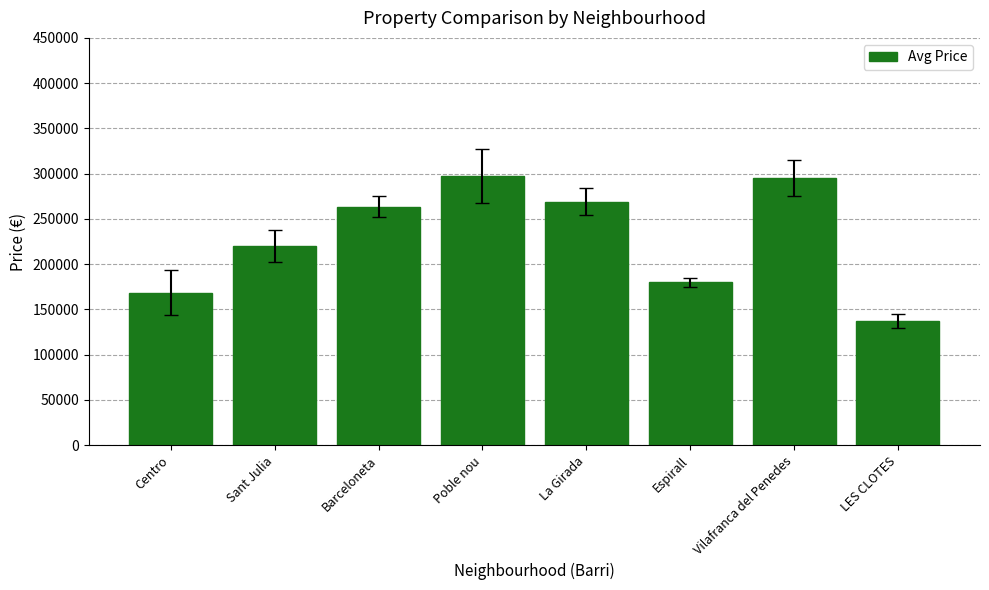

What is the sum of all values?

1830289